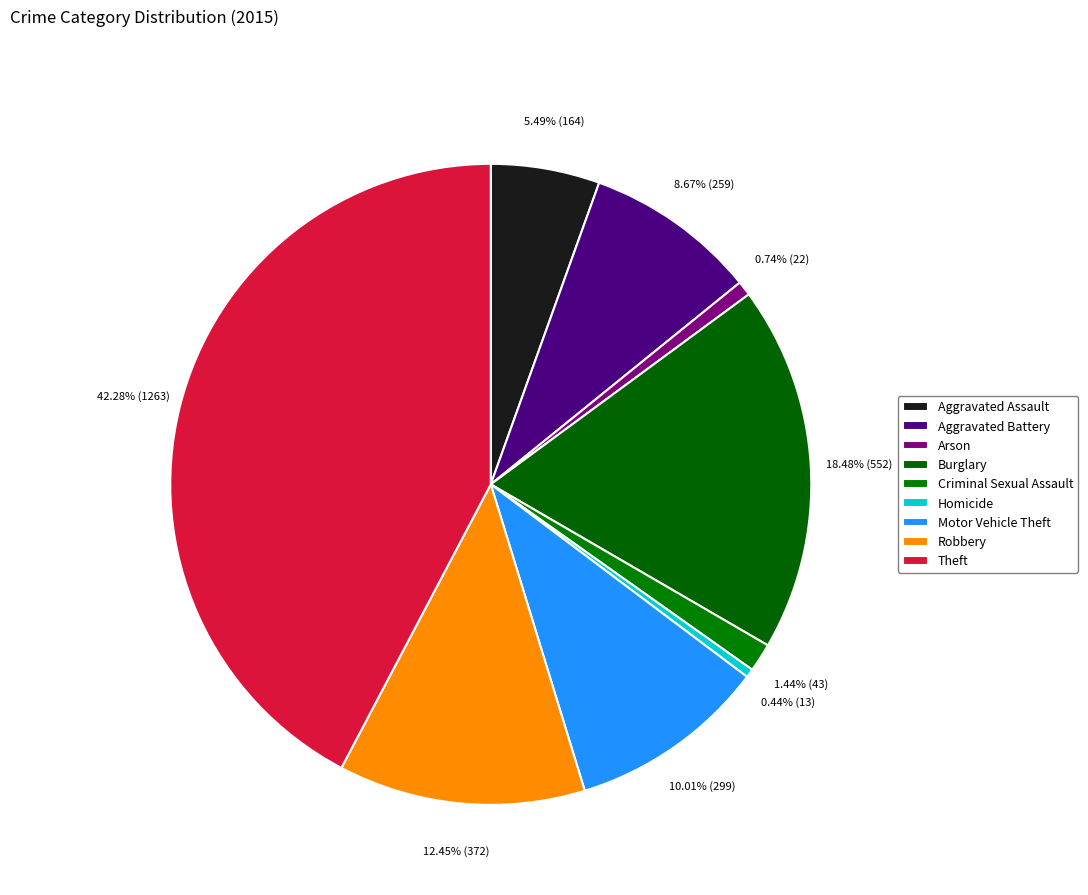

Does Theft represent more than half of the total?

No